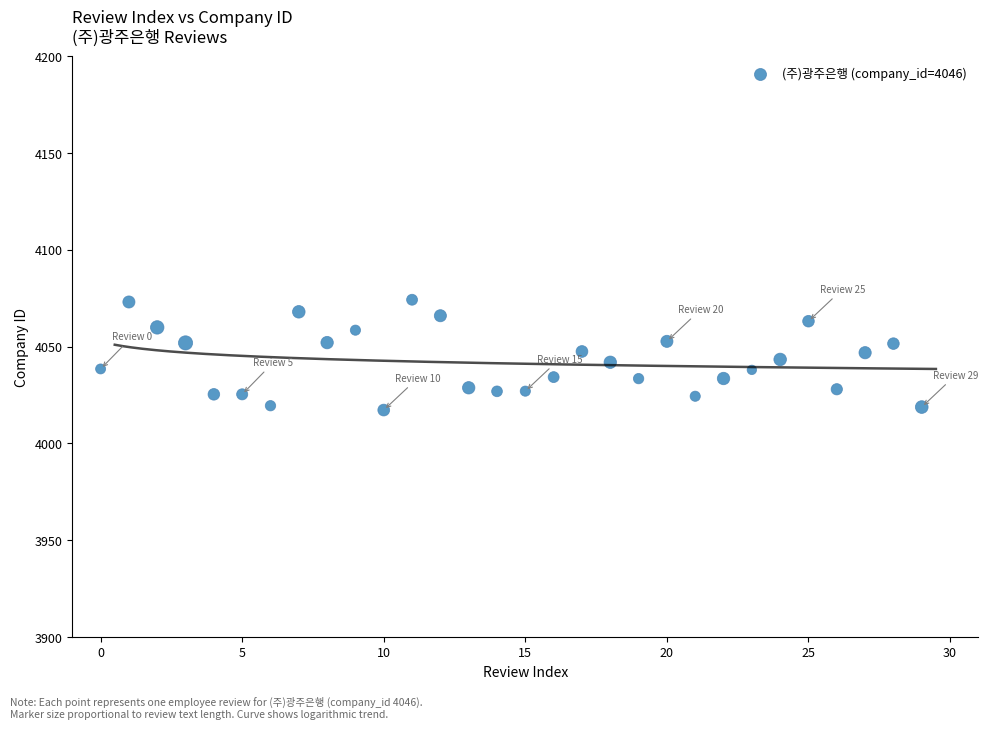

What is the range of Y values (max minus min)?

57.0